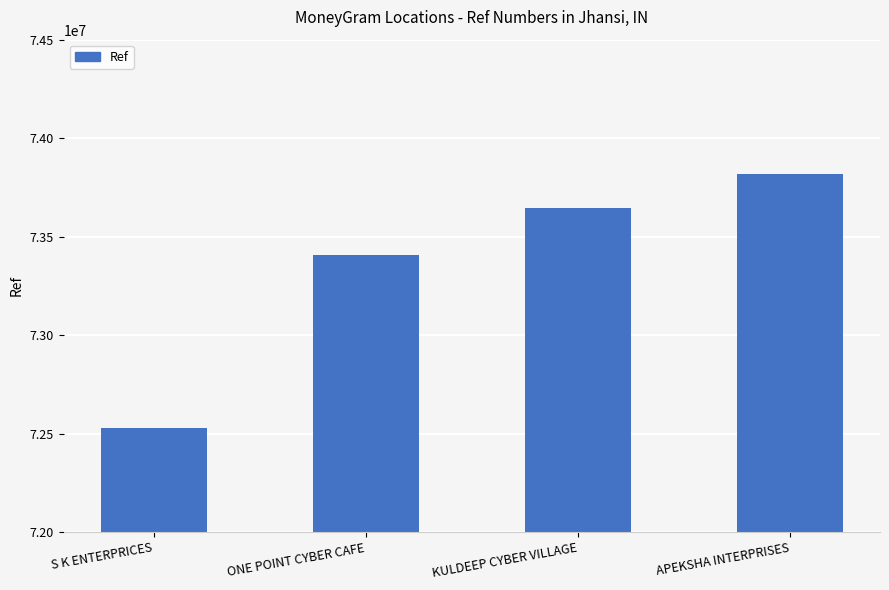

What is the change in value from KULDEEP CYBER VILLAGE to APEKSHA INTERPRISES?

+174660